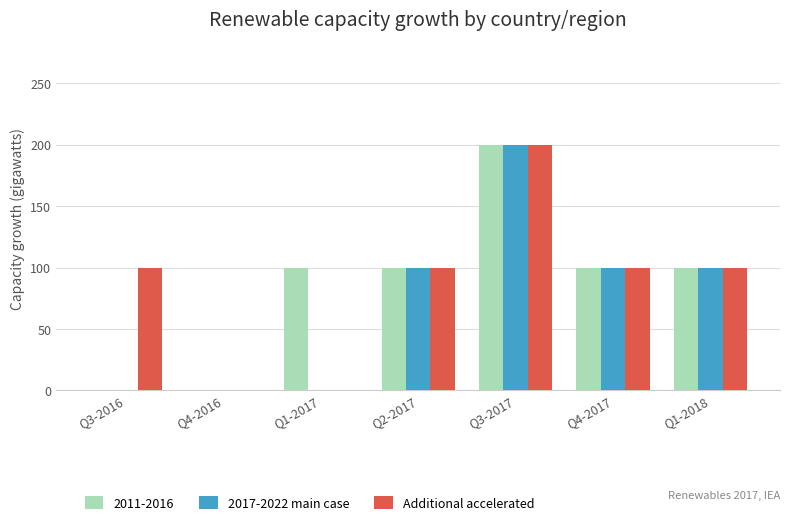

Is the value of 2017-2022 main case at Q3-2017 greater than the value of Additional accelerated at Q4-2016?

Yes